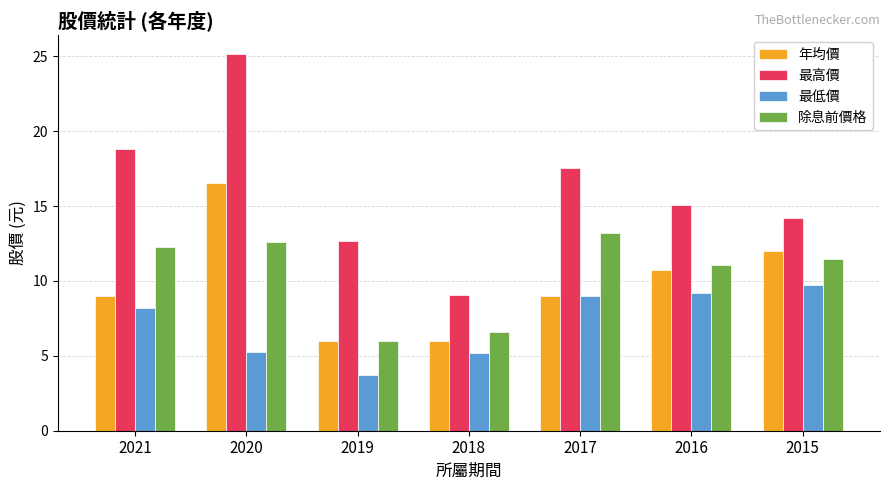

Which series has the widest spread of values?

最高價